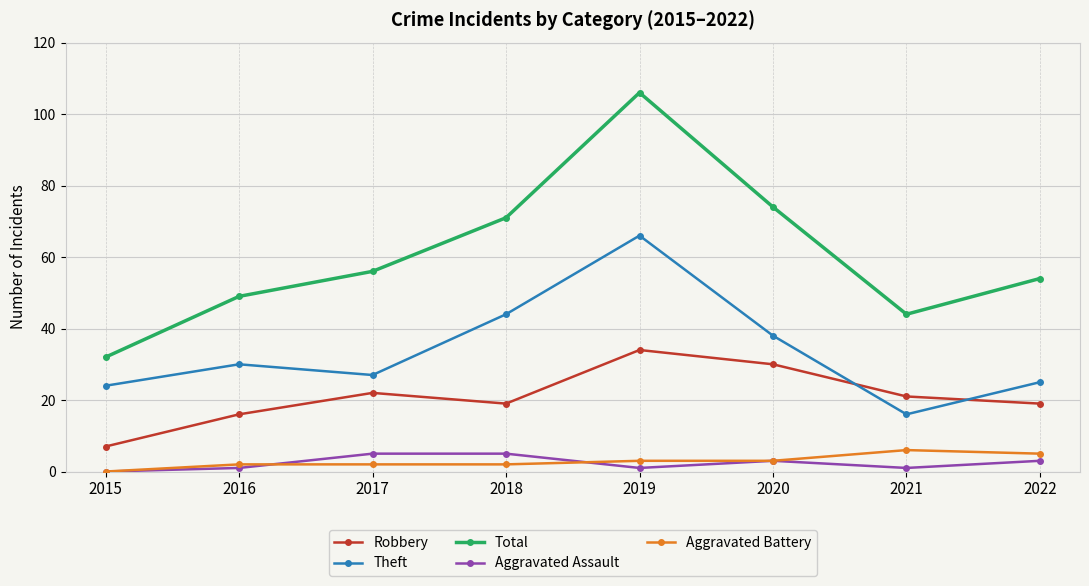

The value of Robbery at 2018 is 13. True or false?

False